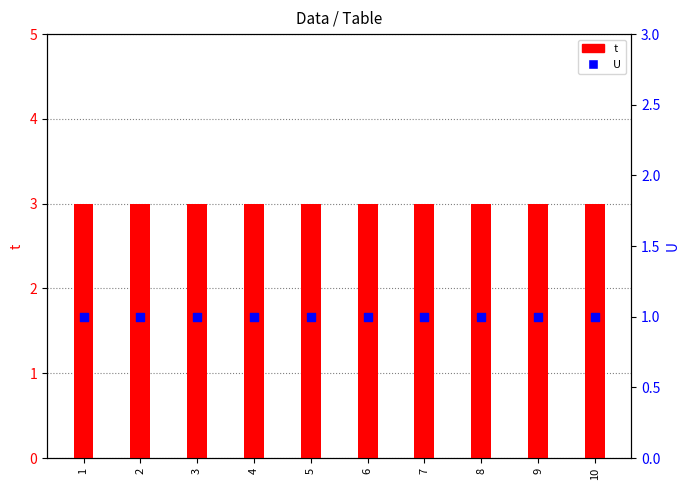

What are all the series names shown in the legend?

t, U